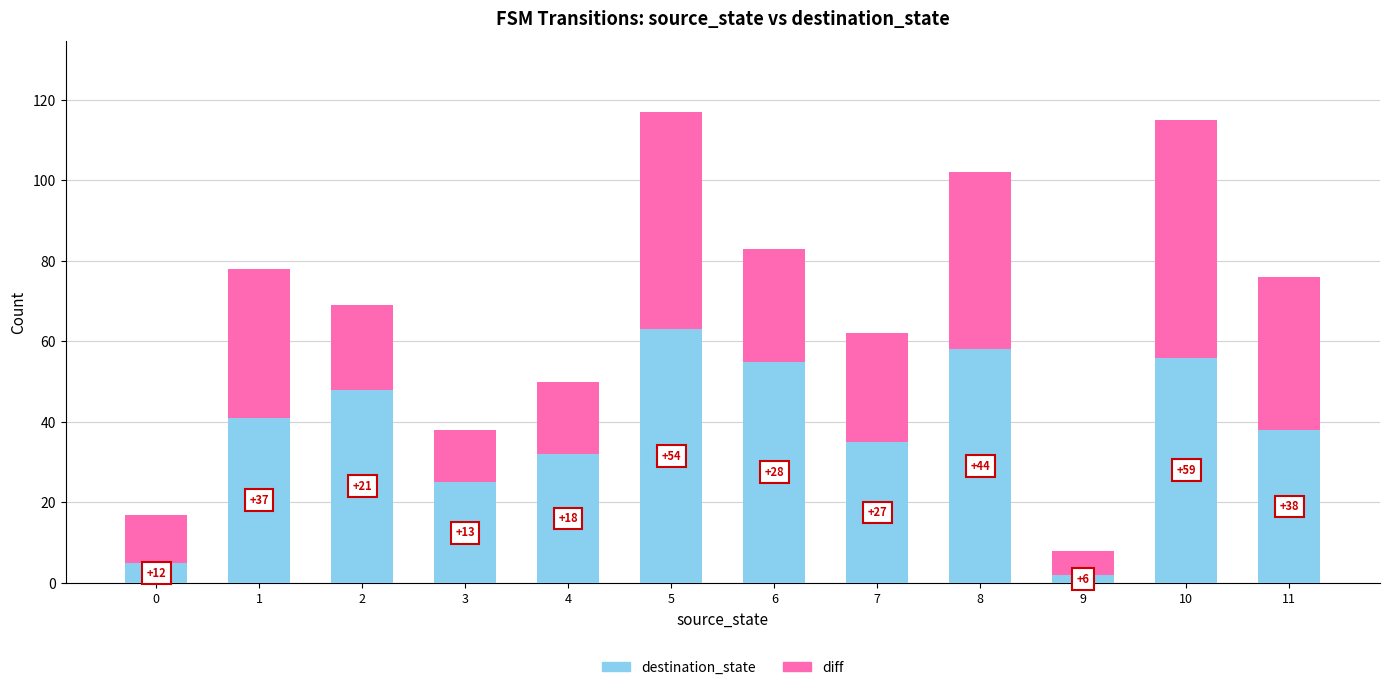

What is the total value across all series at 4?

50